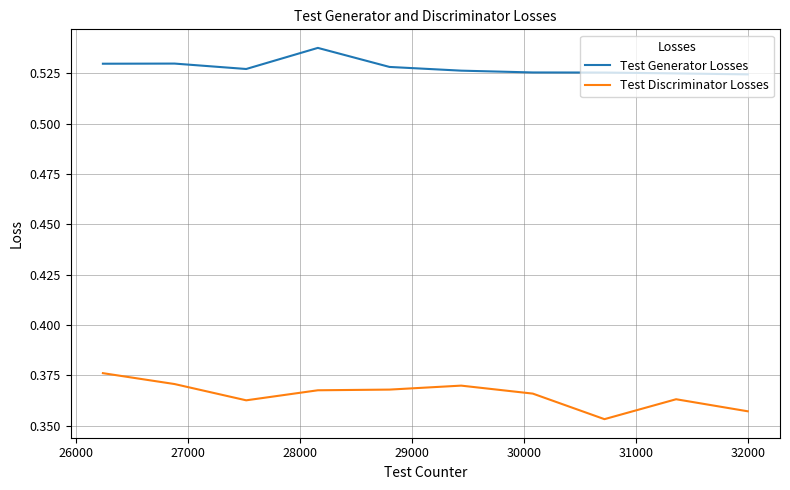

True or false: Test Generator Losses and Test Discriminator Losses cross at least once.

False